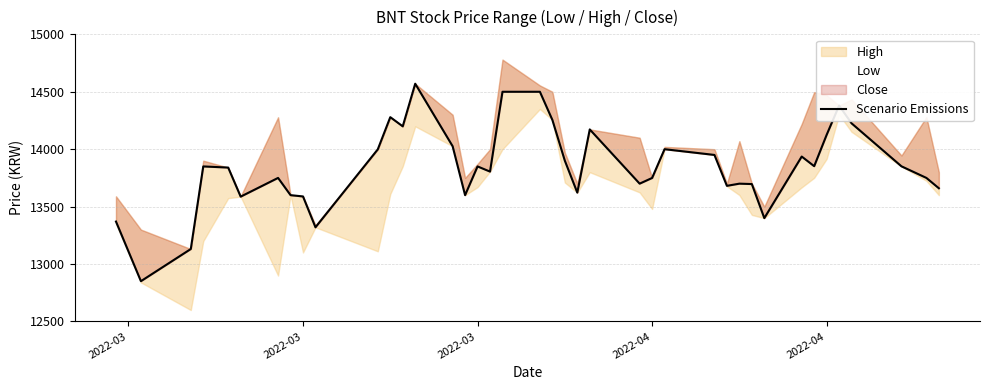

What value does the data have at 2022-04?

13749.5